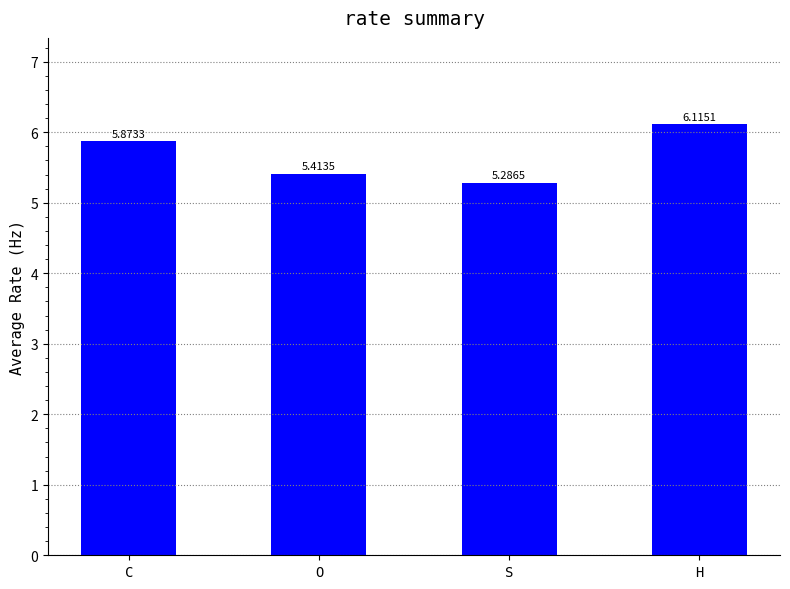

What is the average value?

5.7